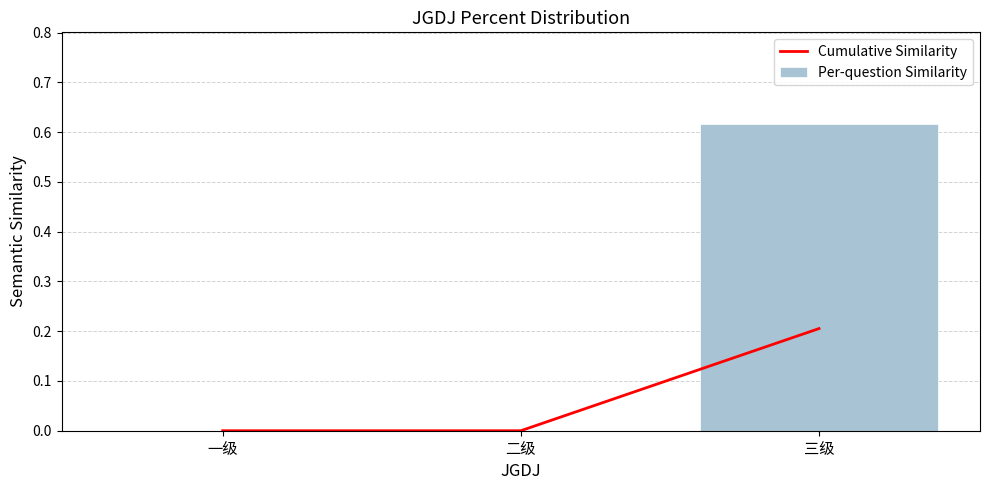

What position from the left is 二级?

2